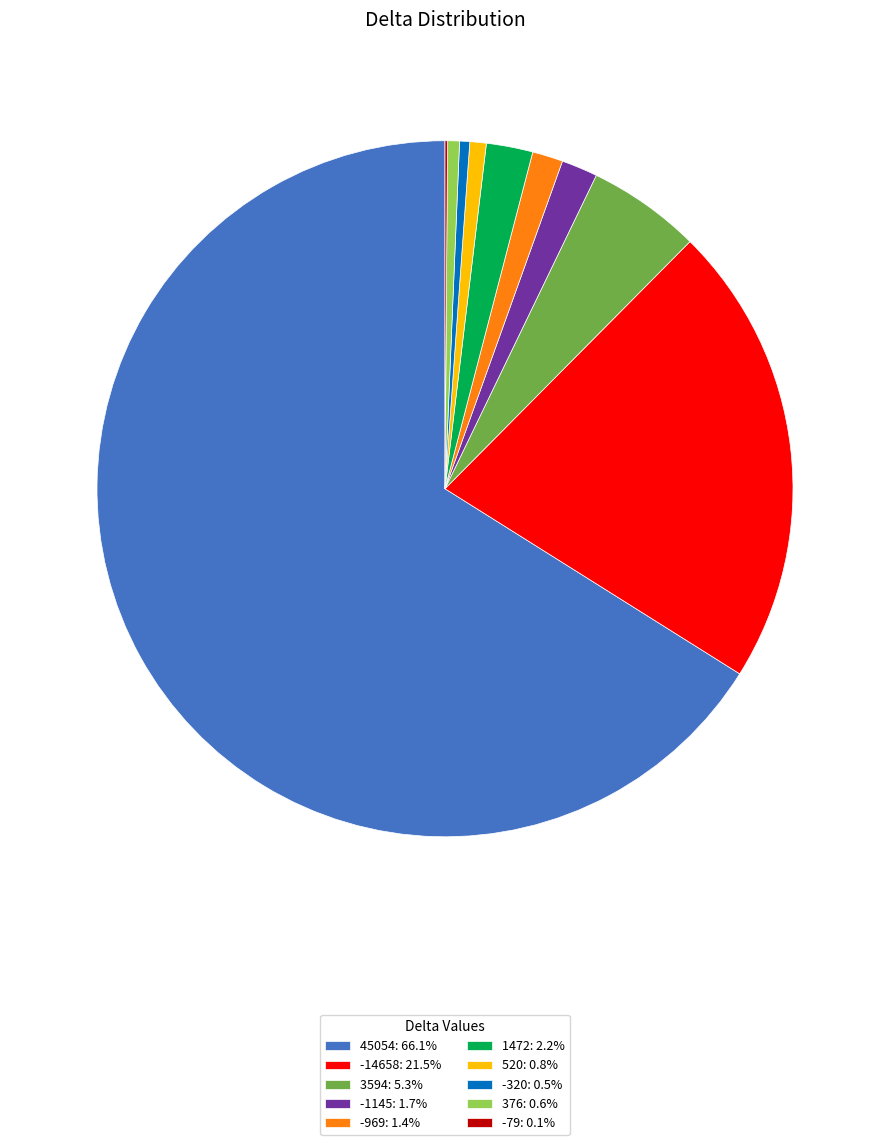

What is the majority slice?

45054